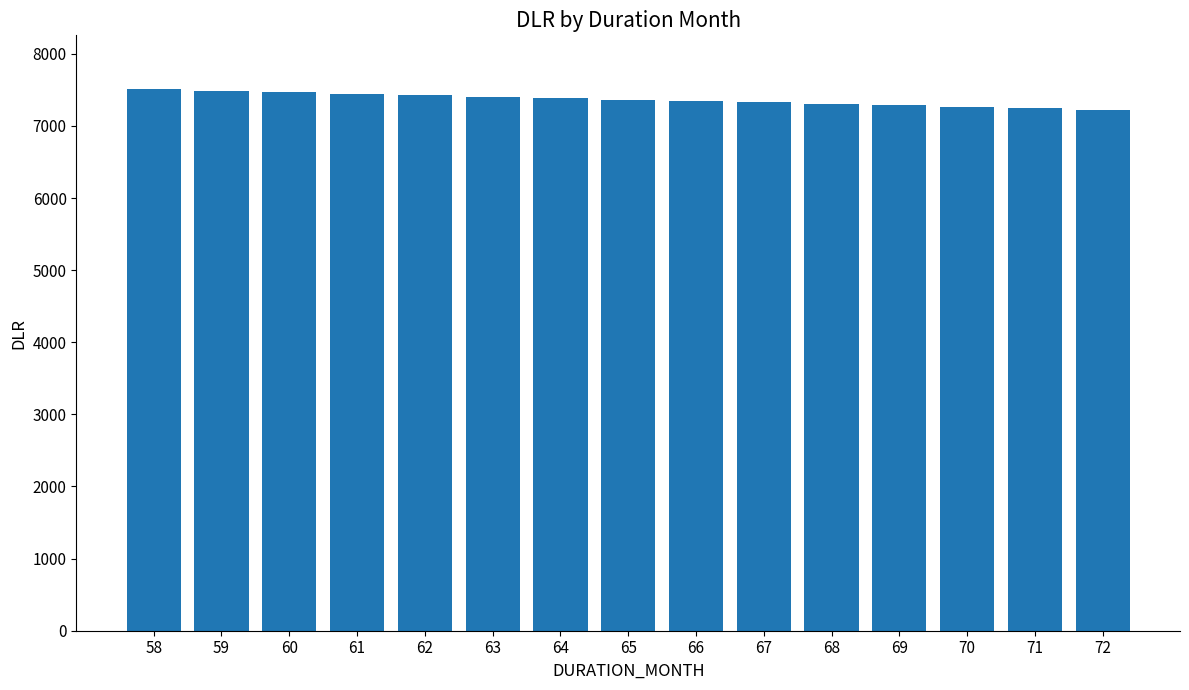

What is the average value?

7364.5